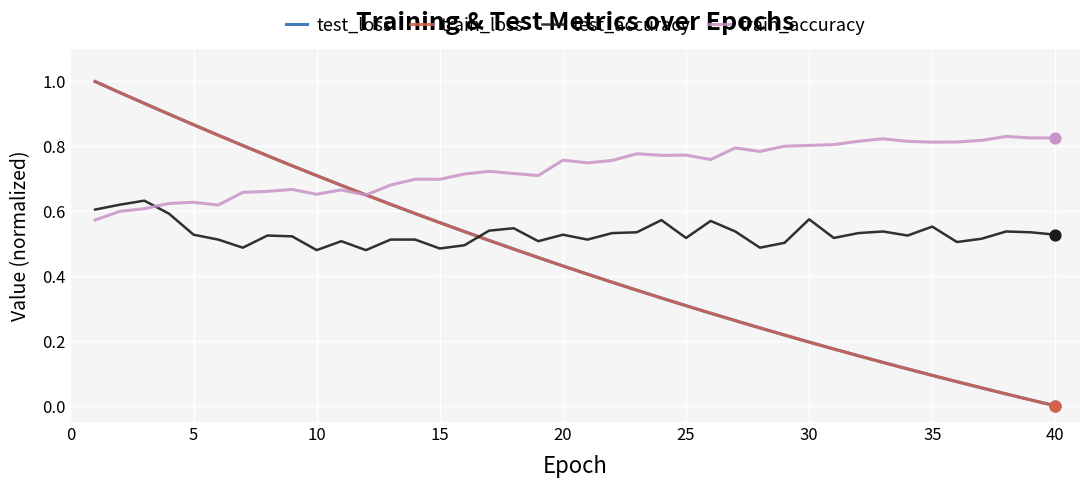

Which series has the largest total across all categories?

train_accuracy